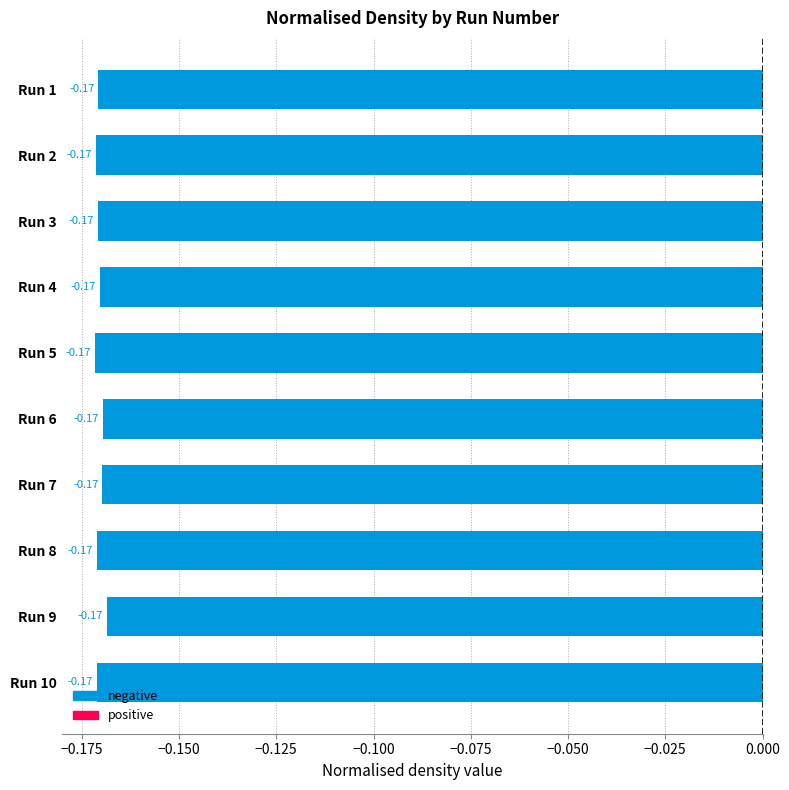

What is the sum of the values at Run 9 and Run 7?

-0.3